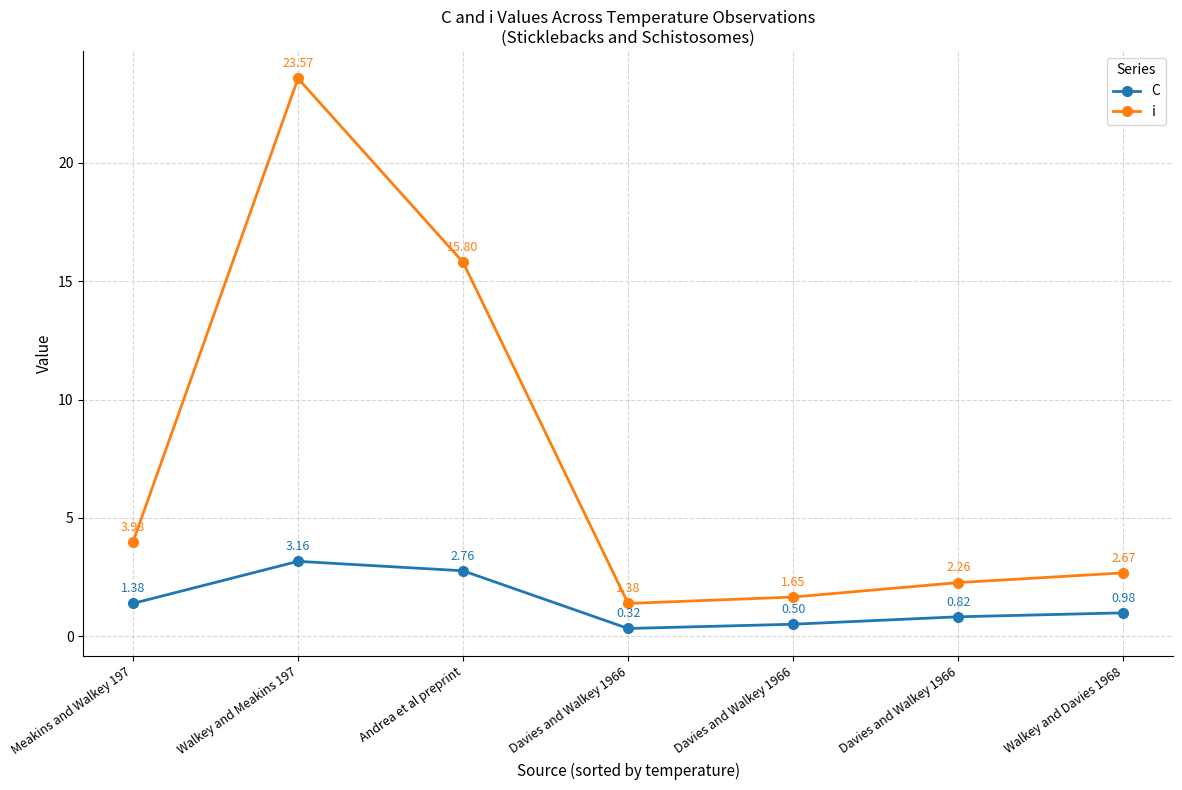

True or false: i has more than 2 interior local peaks.

False